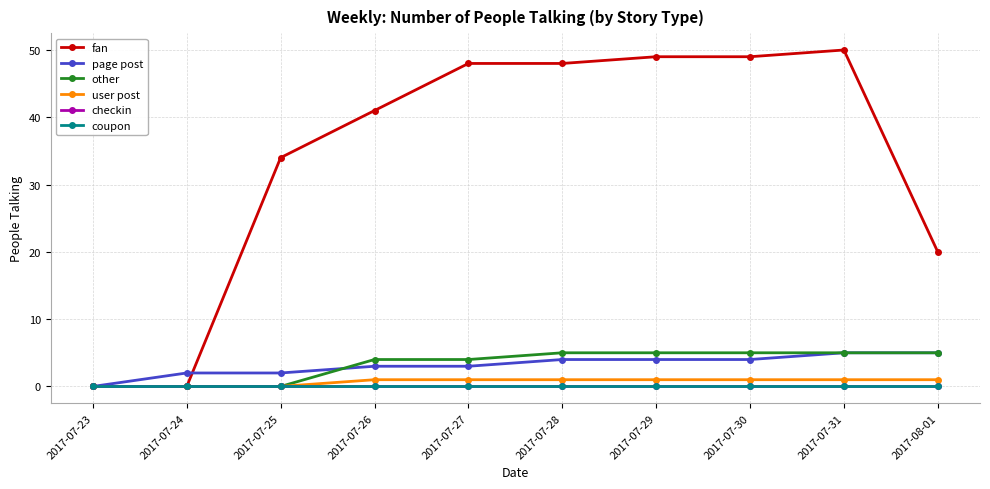

What is the label of the 4th point from the left?

2017-07-26